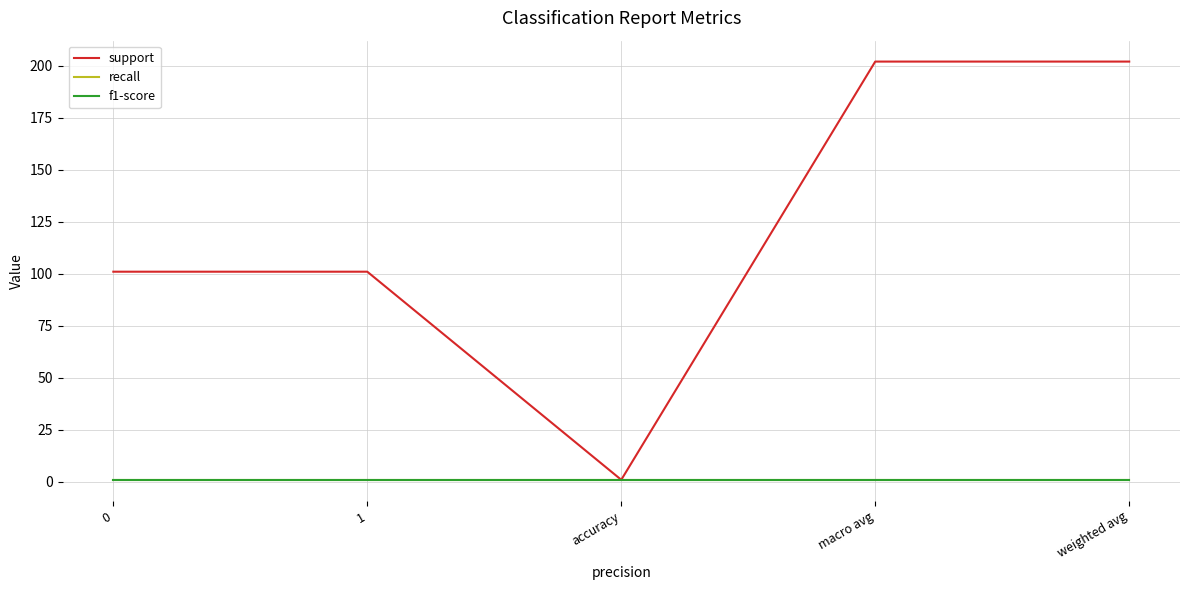

Does the chart have visible grid lines?

Yes